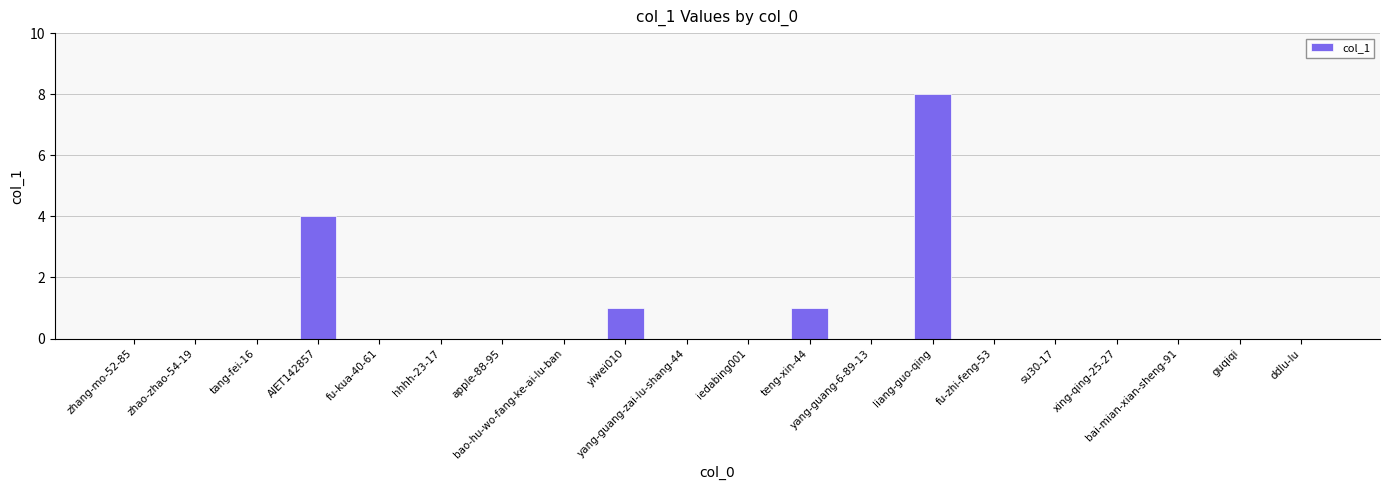

Are the bars horizontal?

No